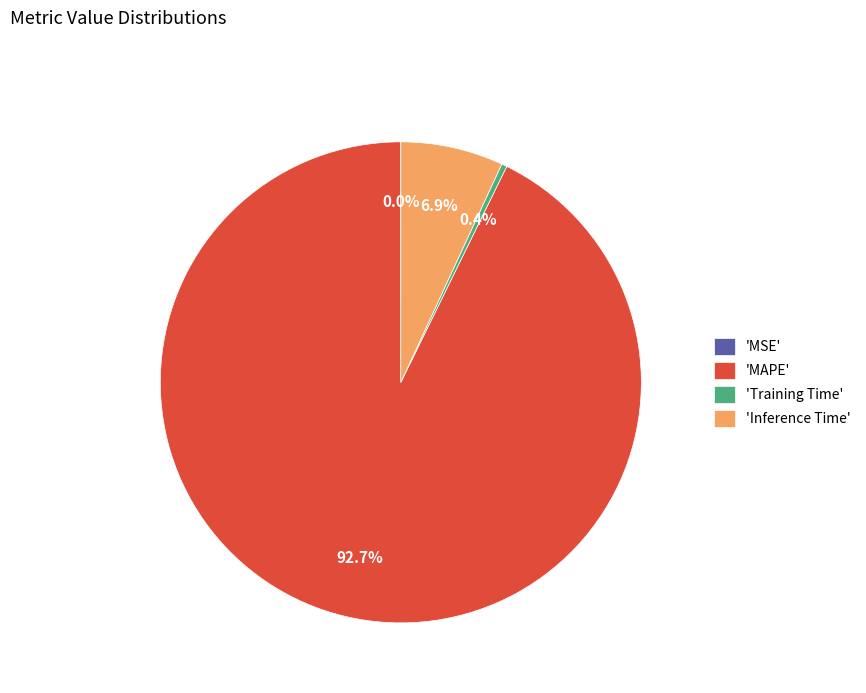

Which slice is the largest?

'MAPE'